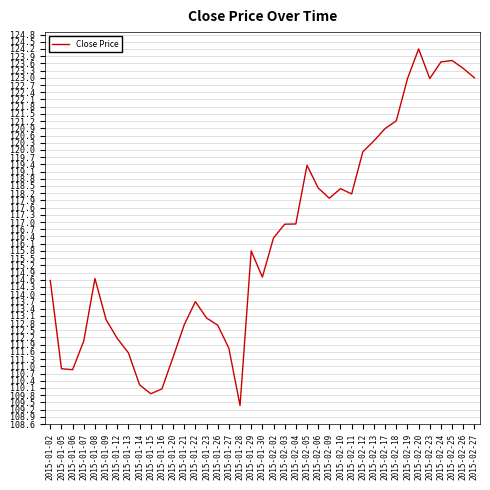

How many lines are shown in the chart?

1